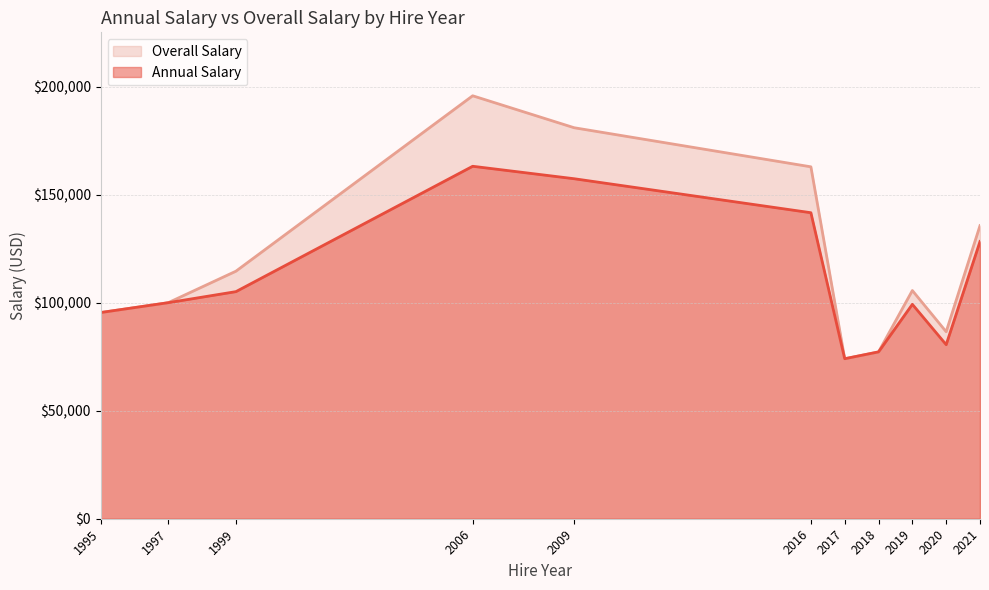

Does the chart display data point markers on the line(s)?

No